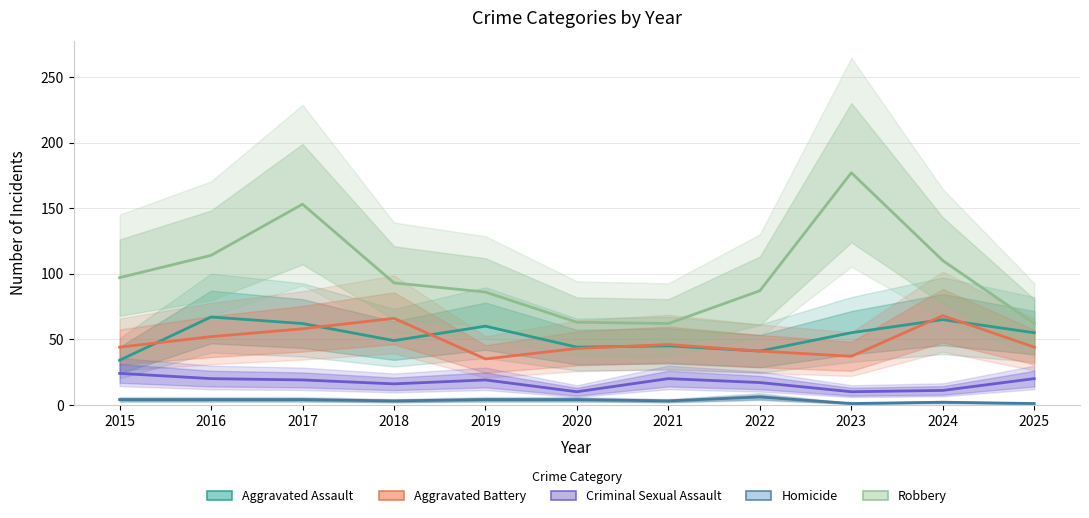

Reading left to right, extract all data points from this chart.

Aggravated Assault: 2015=34	2016=67	2017=62	2018=49	2019=60	2020=44	2021=45	2022=41	2023=55	2024=65	2025=55
Aggravated Battery: 2015=44	2016=52	2017=58	2018=66	2019=35	2020=43	2021=46	2022=41	2023=37	2024=68	2025=44
Criminal Sexual Assault: 2015=24	2016=20	2017=19	2018=16	2019=19	2020=10	2021=20	2022=17	2023=10	2024=11	2025=20
Homicide: 2015=4	2016=4	2017=4	2018=3	2019=4	2020=4	2021=3	2022=6	2023=1	2024=2	2025=1
Robbery: 2015=97	2016=114	2017=153	2018=93	2019=86	2020=63	2021=62	2022=87	2023=177	2024=110	2025=62